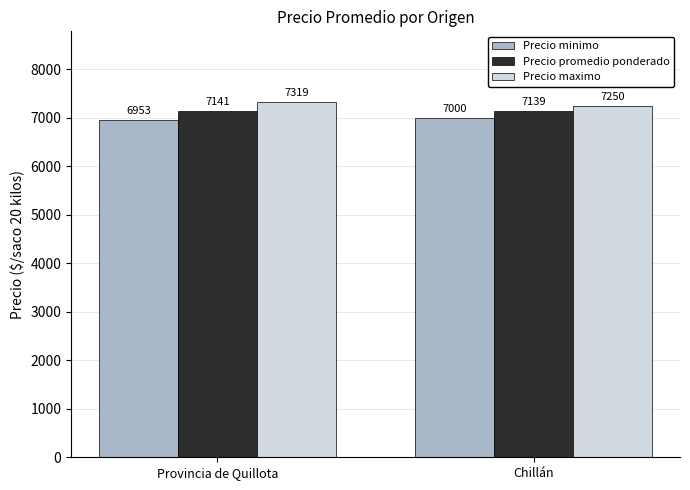

What are all the series names shown in the legend?

Precio minimo, Precio promedio ponderado, Precio maximo